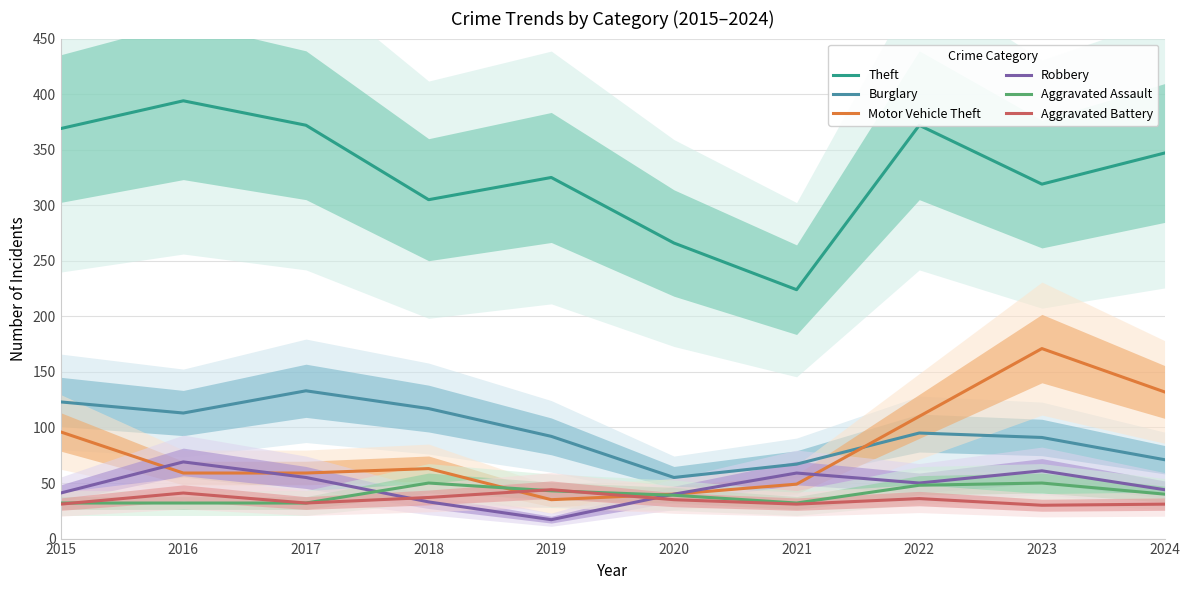

What is the maximum value shown in the chart?

394